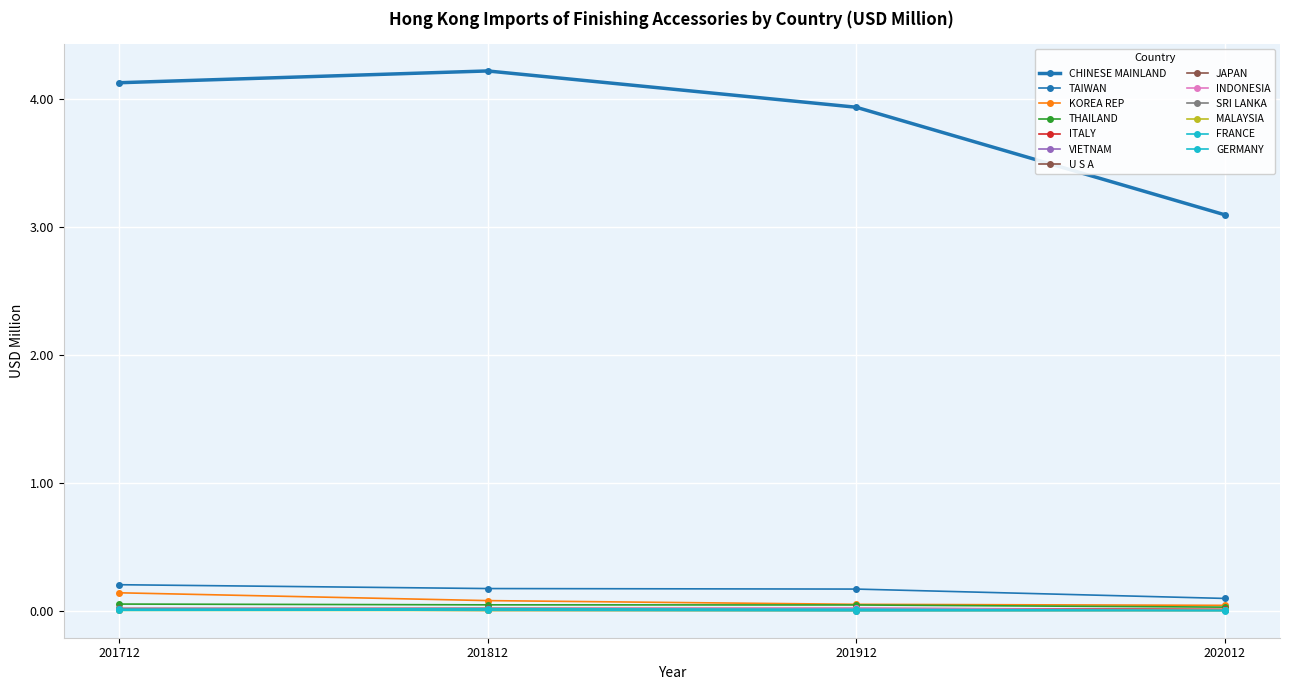

How many categories are shown in the chart?

4